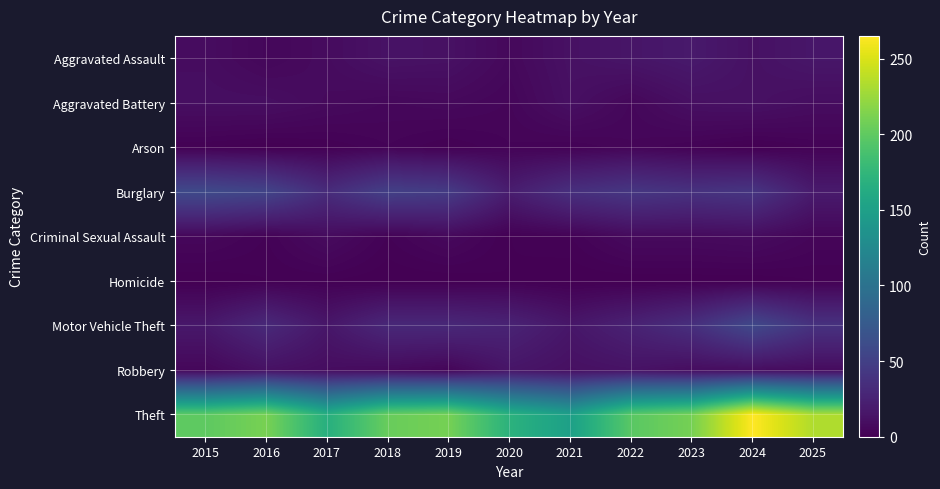

At which category is the sum across all series the highest?

2024